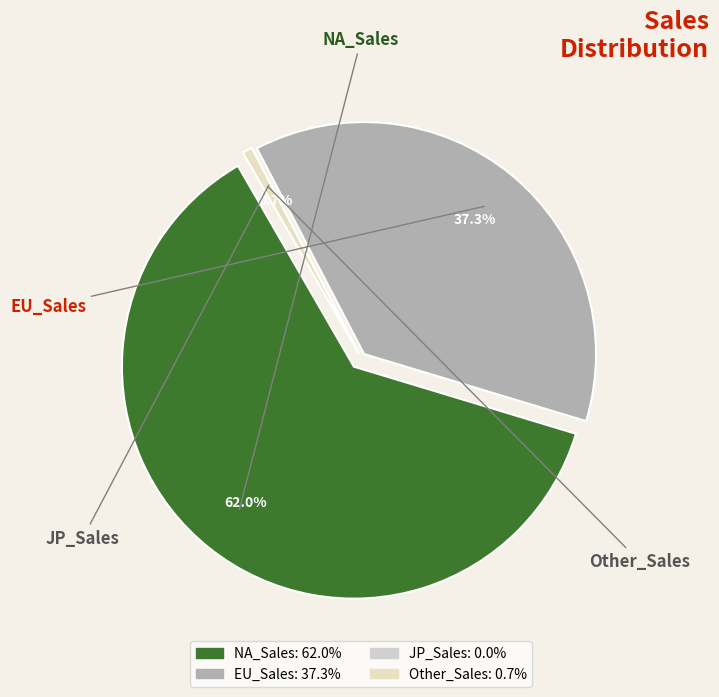

Combined, do Other_Sales and EU_Sales account for over 50%?

No